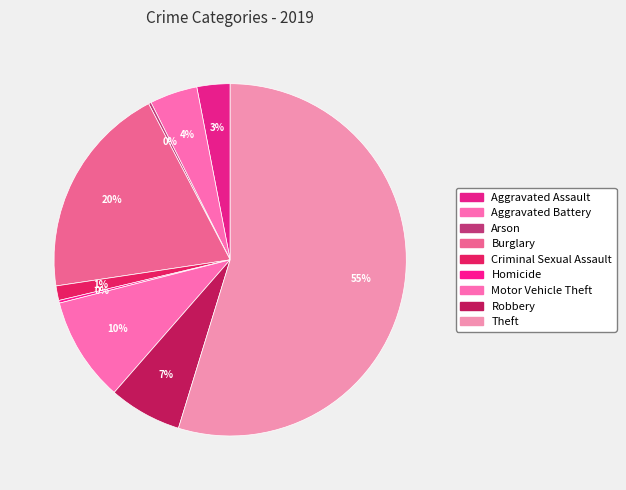

Rank the categories by value from highest to lowest.

Theft, Burglary, Motor Vehicle Theft, Robbery, Aggravated Battery, Aggravated Assault, Criminal Sexual Assault, Arson, Homicide